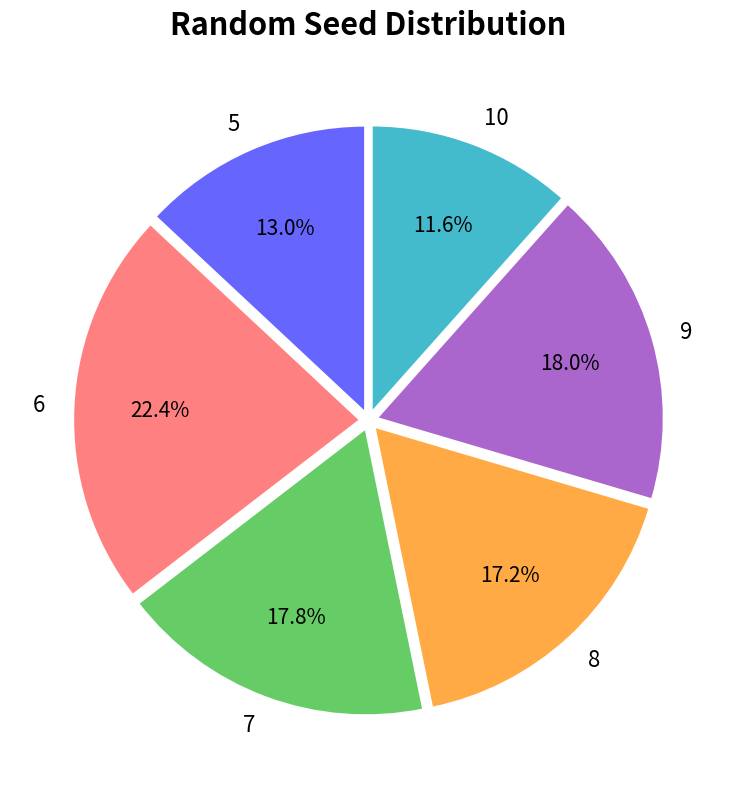

What is the smallest slice in the pie chart?

10